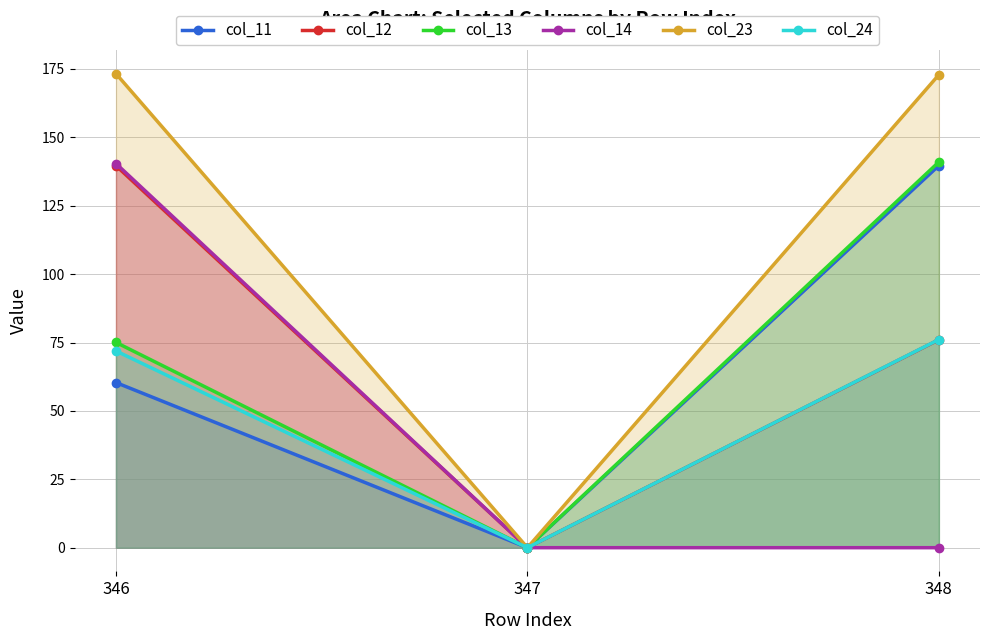

Reading left to right, transcribe all the data shown in this chart.

col_11: 60.4	0.0	139.7
col_12: 139.6	0.0	76.0
col_13: 75.0	0.0	141.0
col_14: 140.4	0.0	0.0
col_23: 173.3	0.0	172.9
col_24: 71.9	0.0	76.1